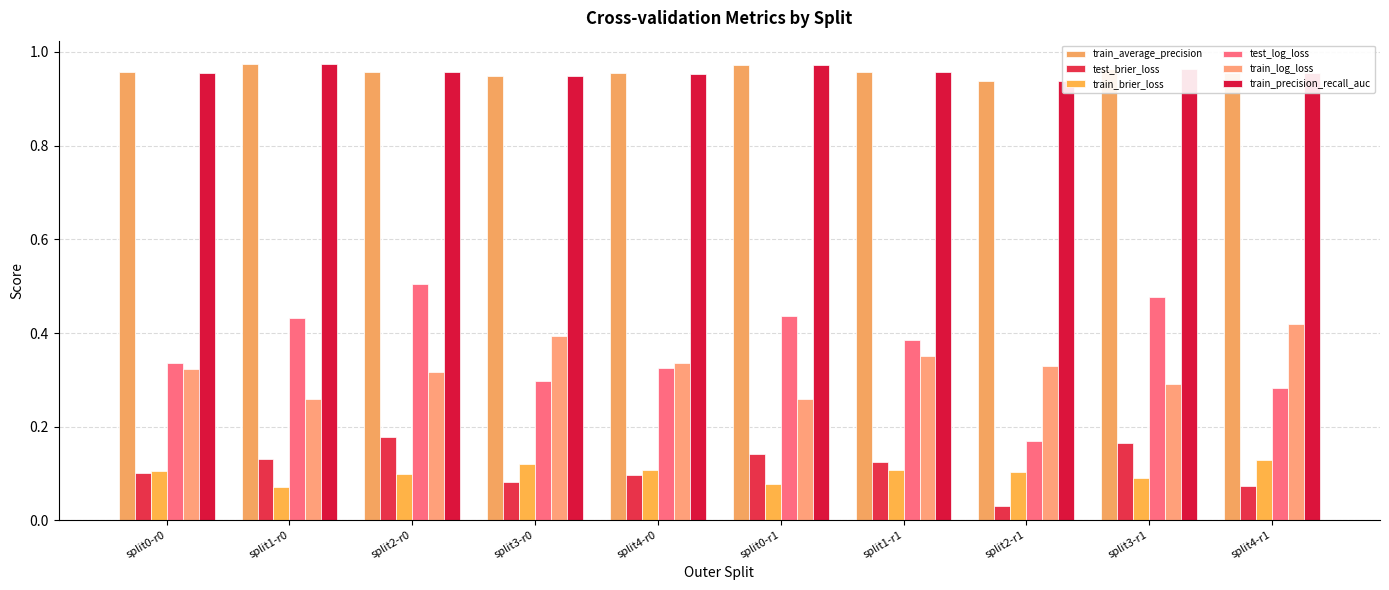

What is the difference between the highest and lowest values at split1-r0?

0.9